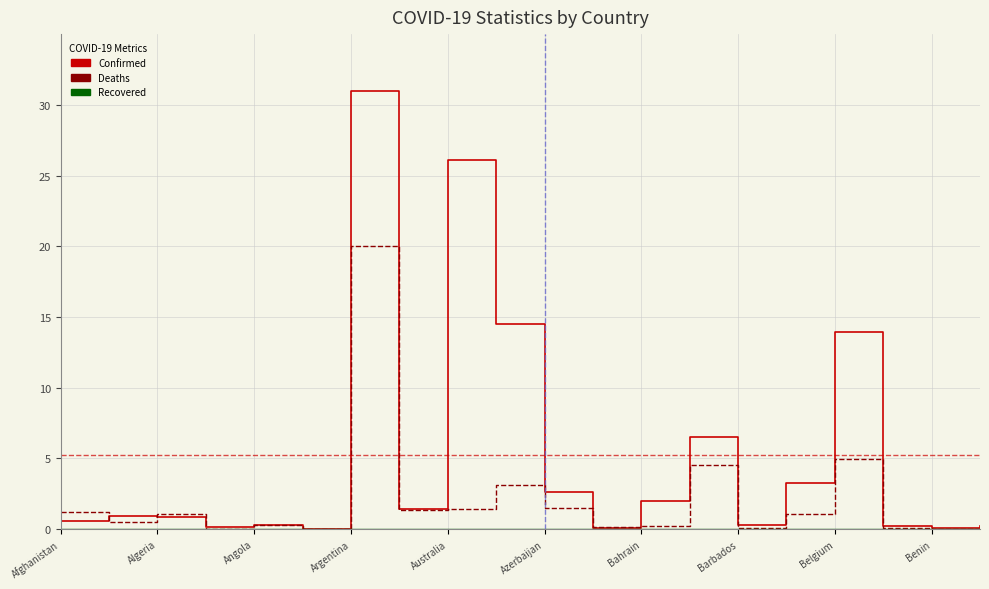

True or false: Deaths has more than 2 interior local peaks.

True